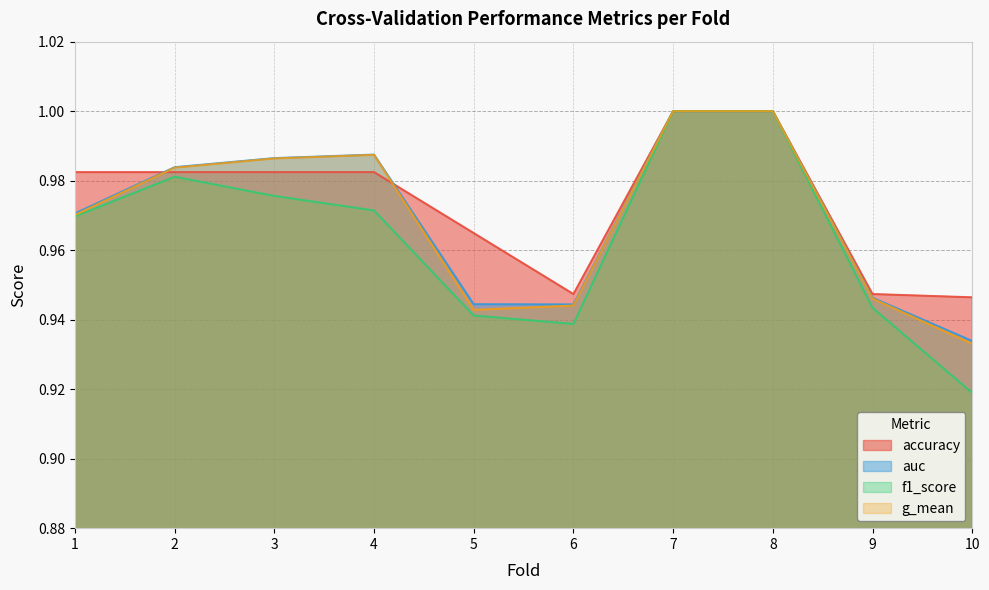

Is it true that f1_score equals 1.7 at 8?

False